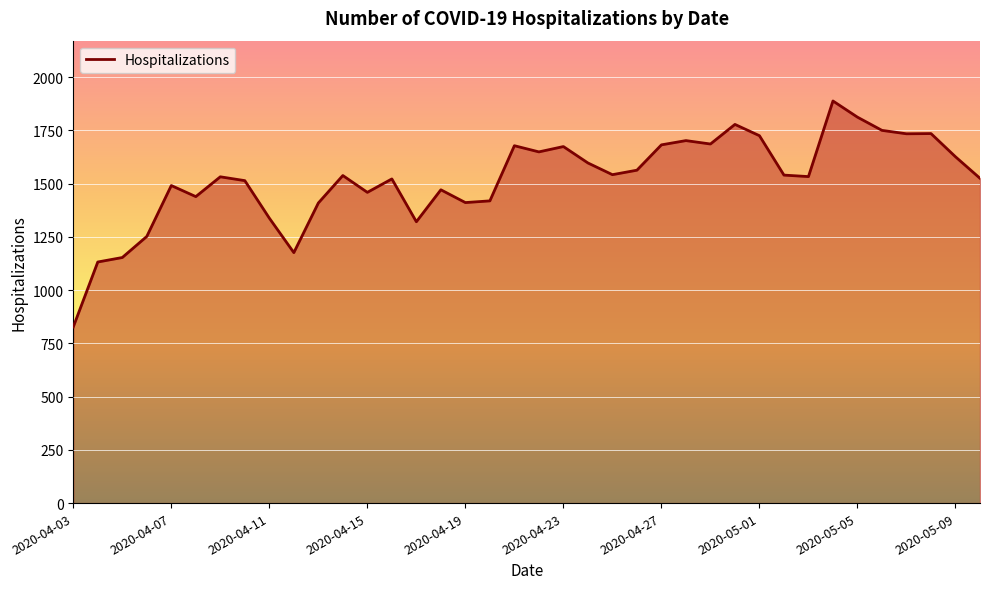

What is the difference between the maximum and minimum values?

1061